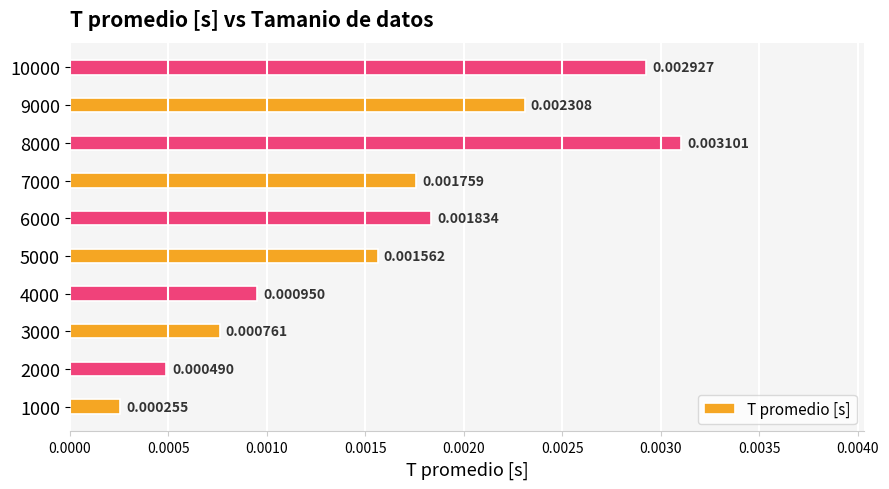

Rank the categories by value from highest to lowest.

8000, 10000, 9000, 6000, 7000, 5000, 4000, 3000, 2000, 1000